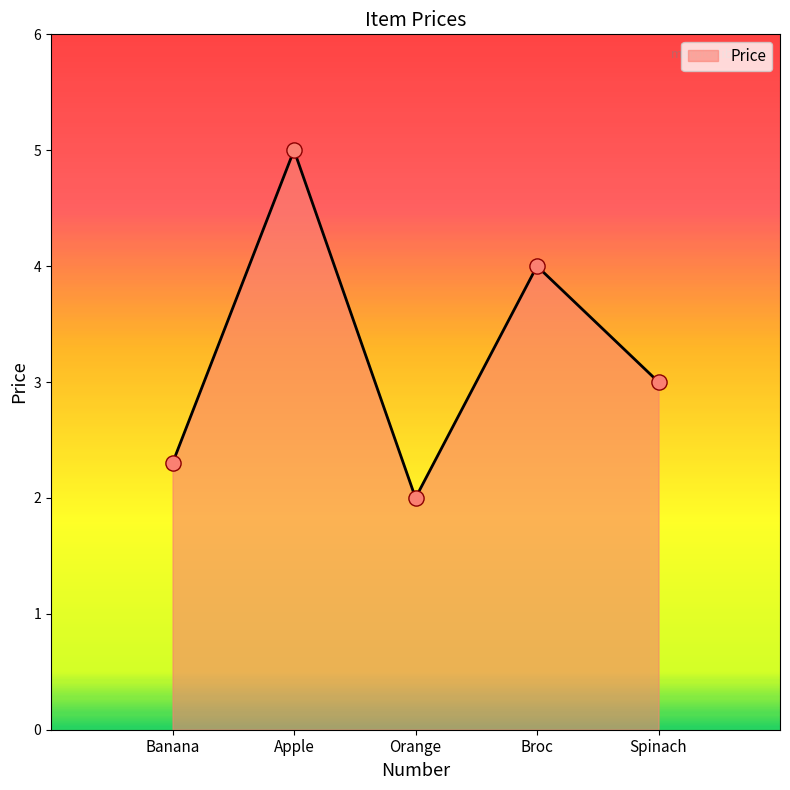

What is the ratio of the value at Broc to the value at Orange?

2.0